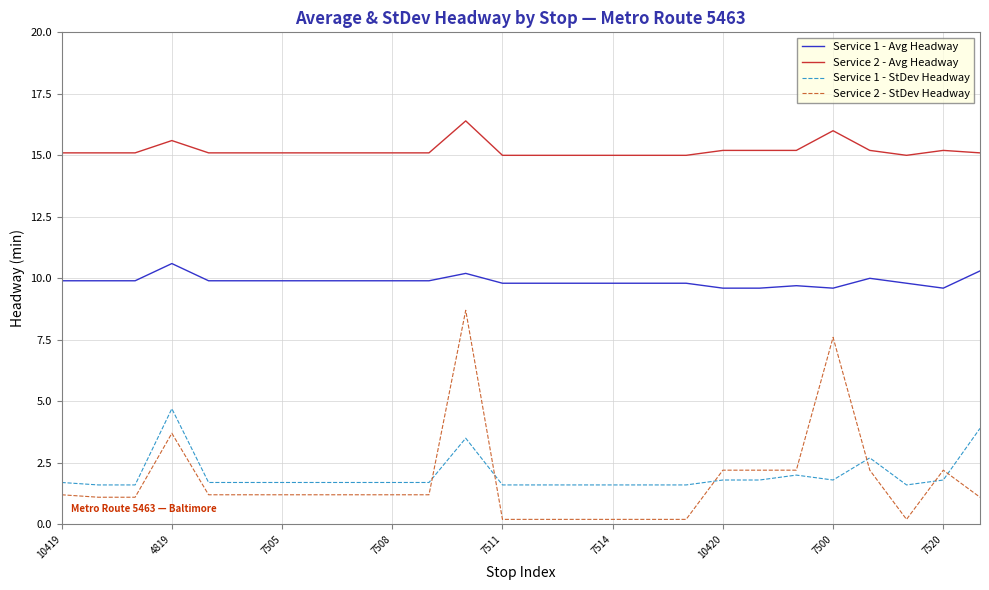

Which series has the widest spread of values?

Service 2 - StDev Headway